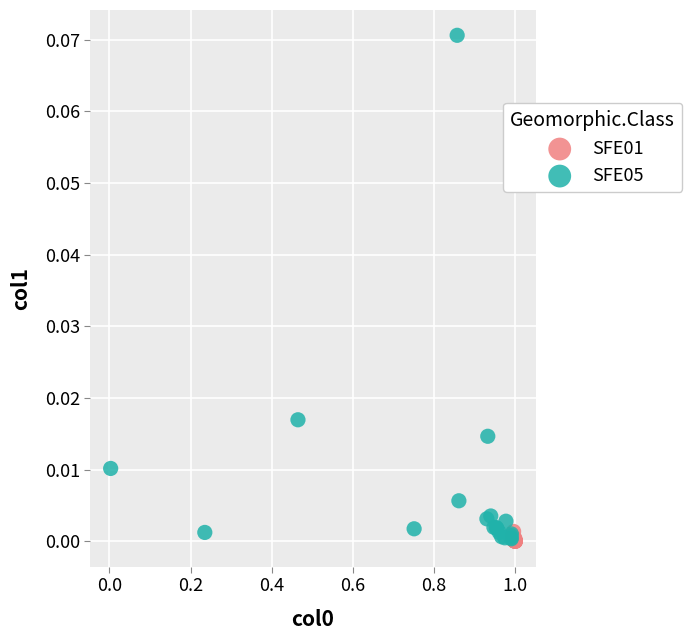

Which series contains the highest Y value?

SFE05